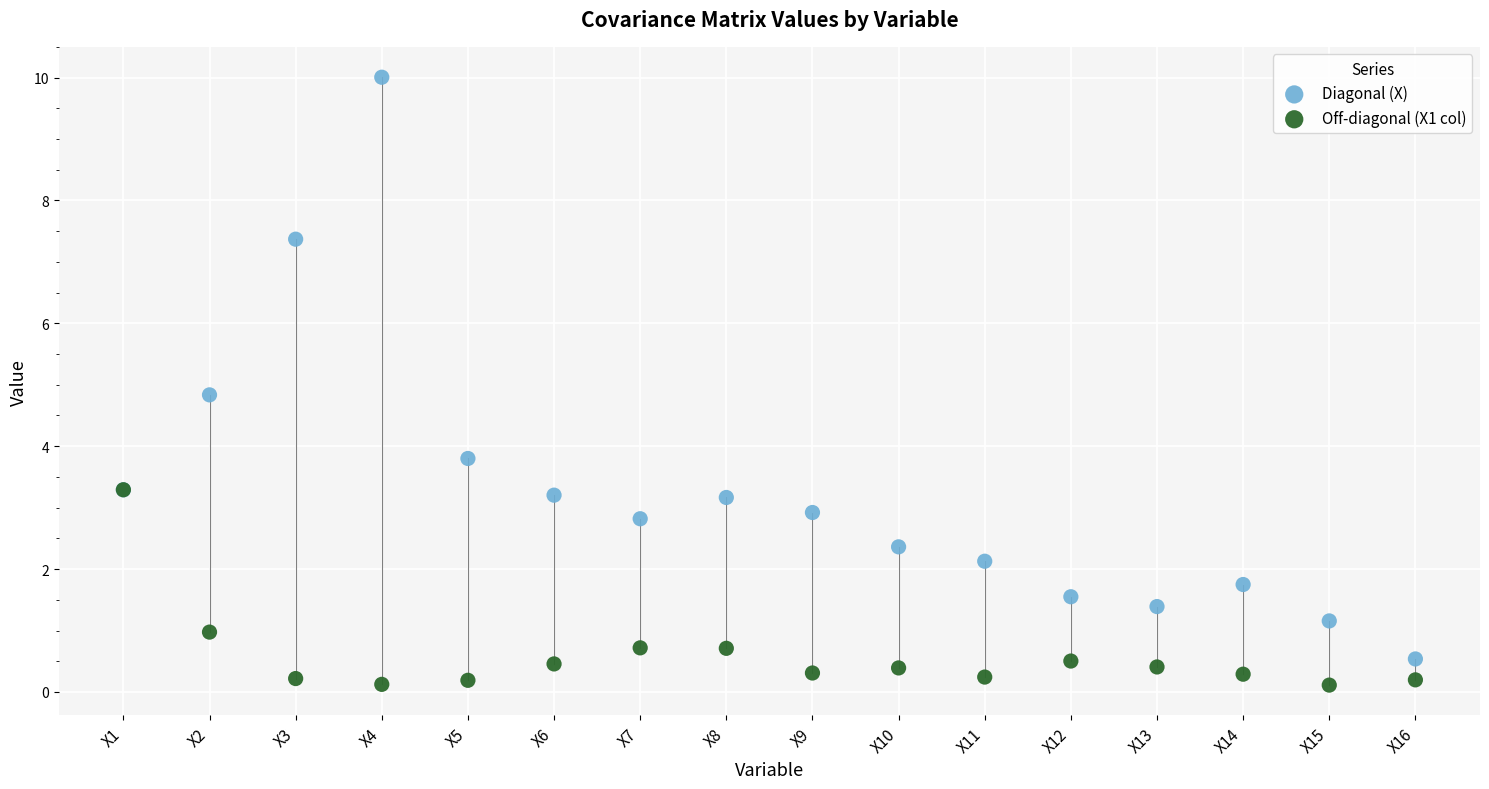

Across all series, what Y value is closest to 5?

4.8